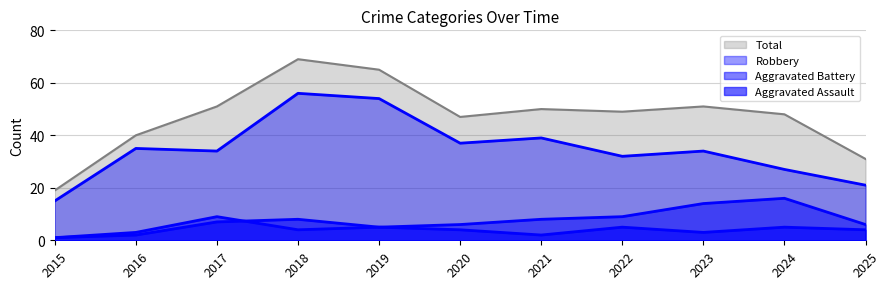

Which series has the widest spread of values?

Total